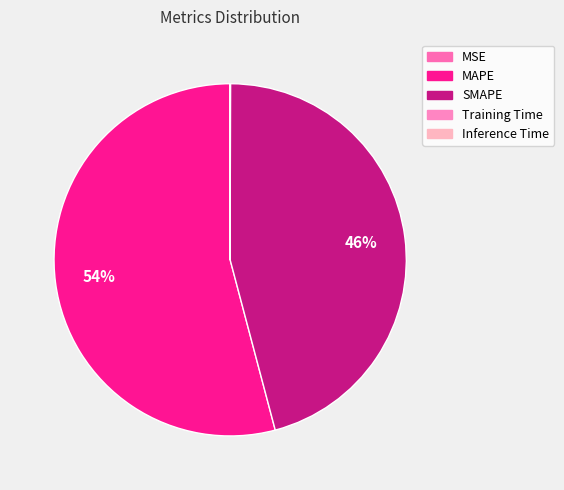

Is it true that MSE is 0% of the pie?

True